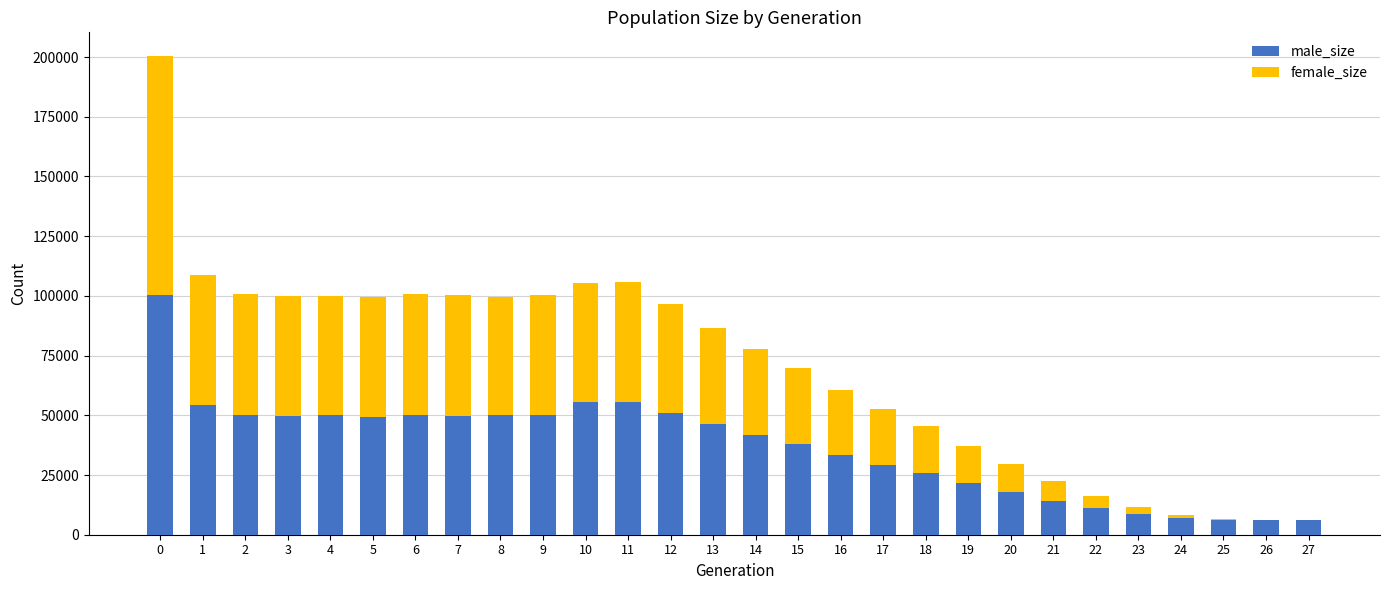

The value of male_size at 6 is 74750. True or false?

False